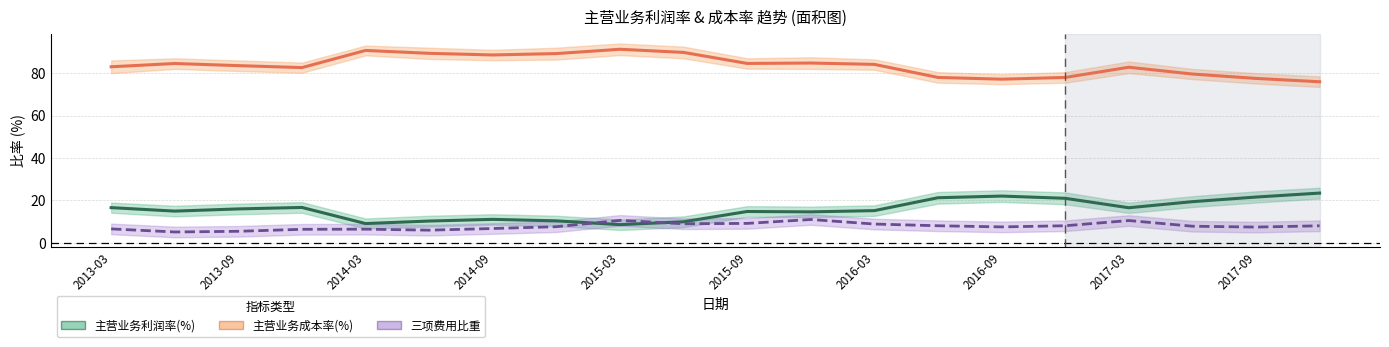

True or false: 三项费用比重 and 主营业务成本率(%) cross at least once.

False